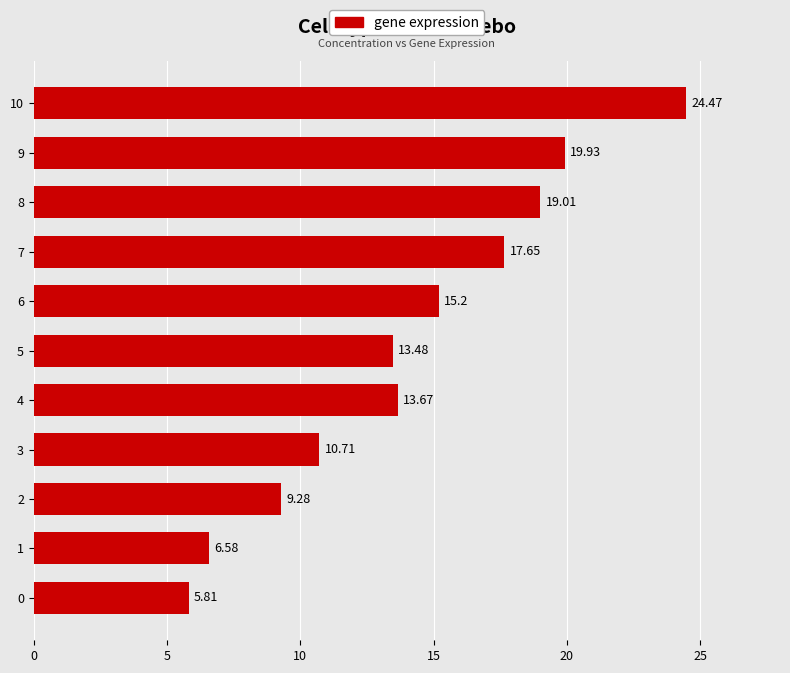

How many categories are shown in the chart?

11